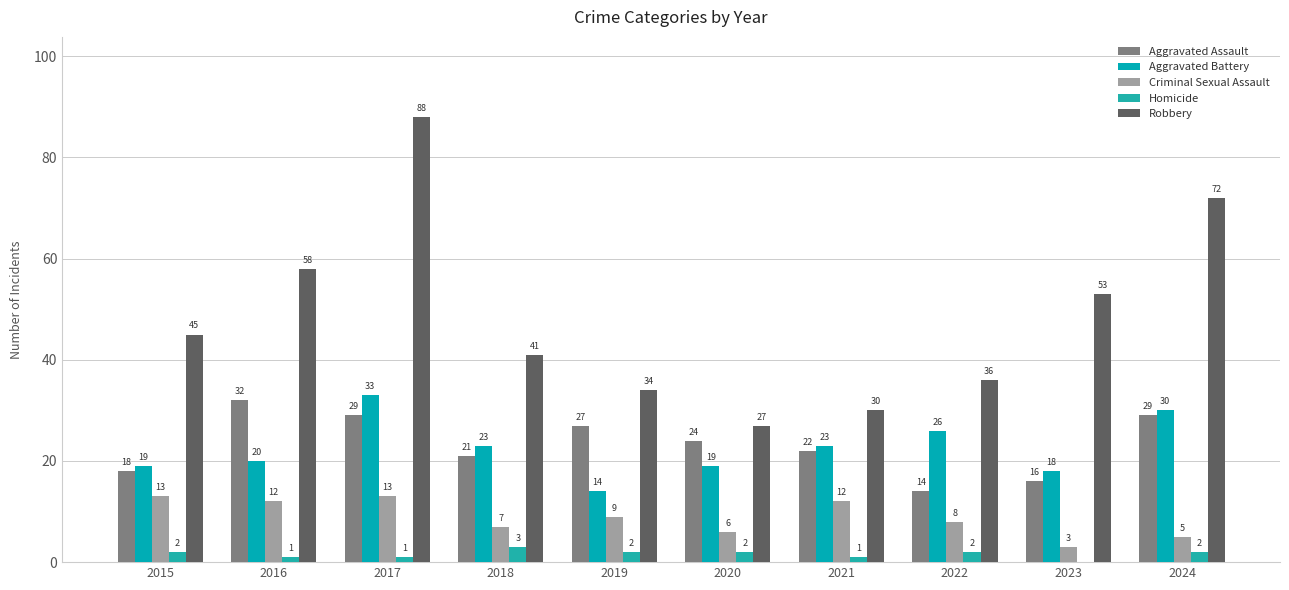

Which series has the widest spread of values?

Robbery